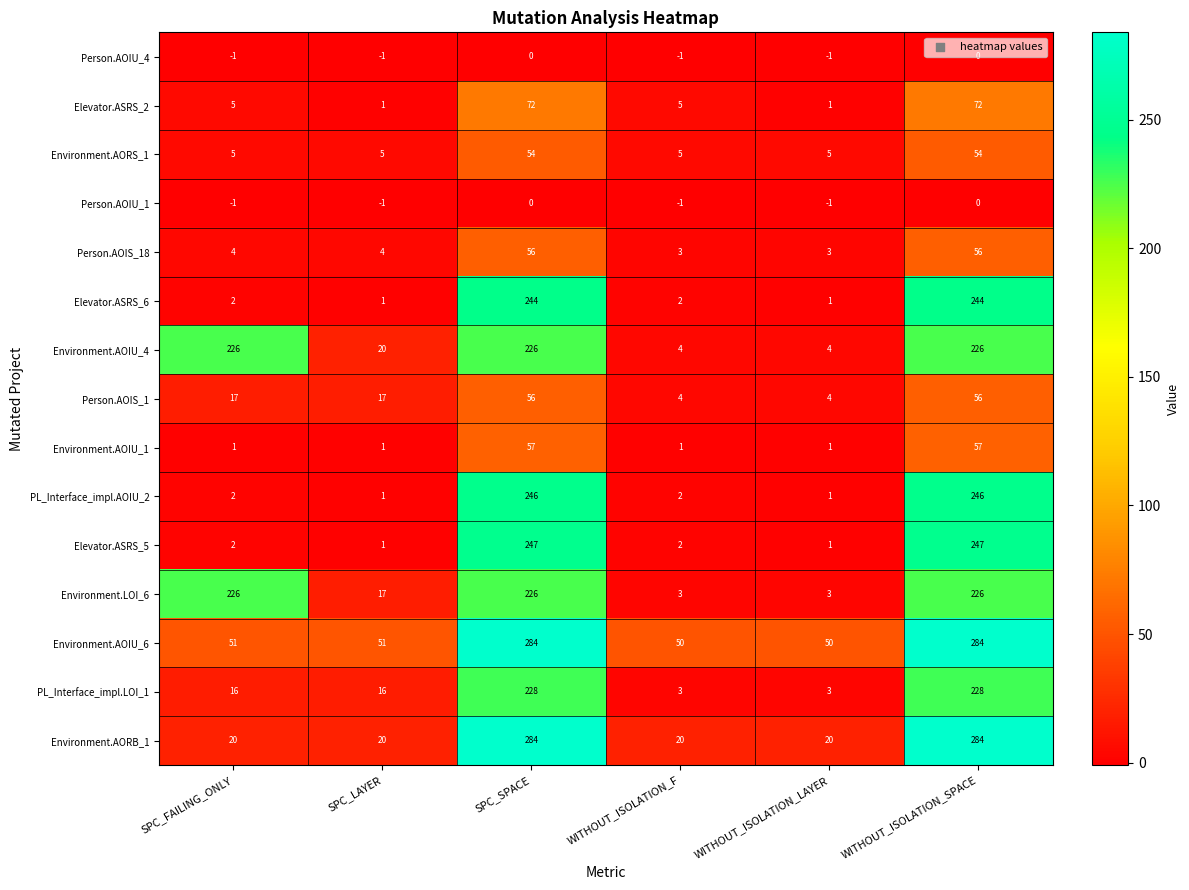

What is the difference between the maximum and second lowest values in the Elevator.ASRS_5 series?

246